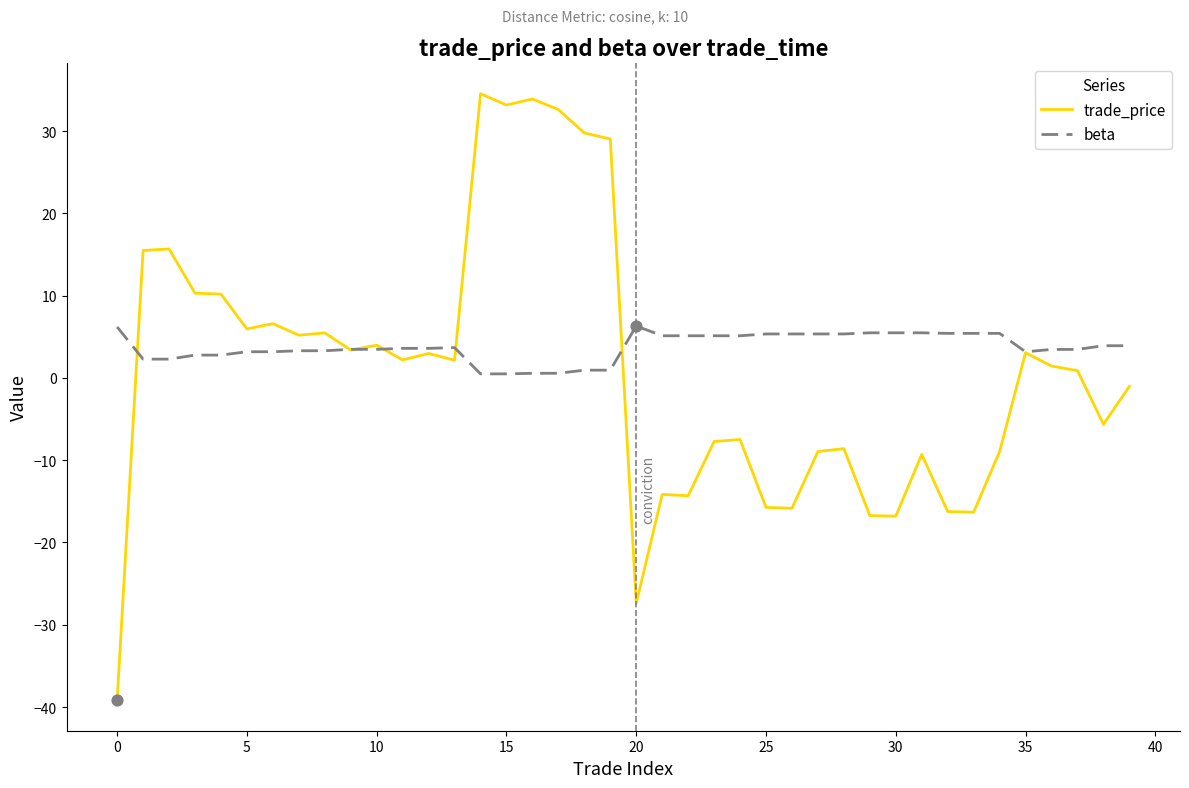

What is the smallest value displayed?

-39.2